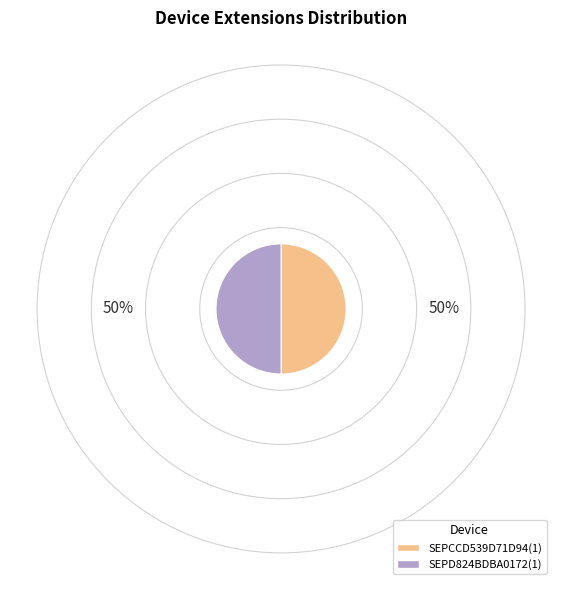

Approximately how many times larger is the value at SEPCCD539D71D94(1) compared to SEPD824BDBA0172(1)?

1.0